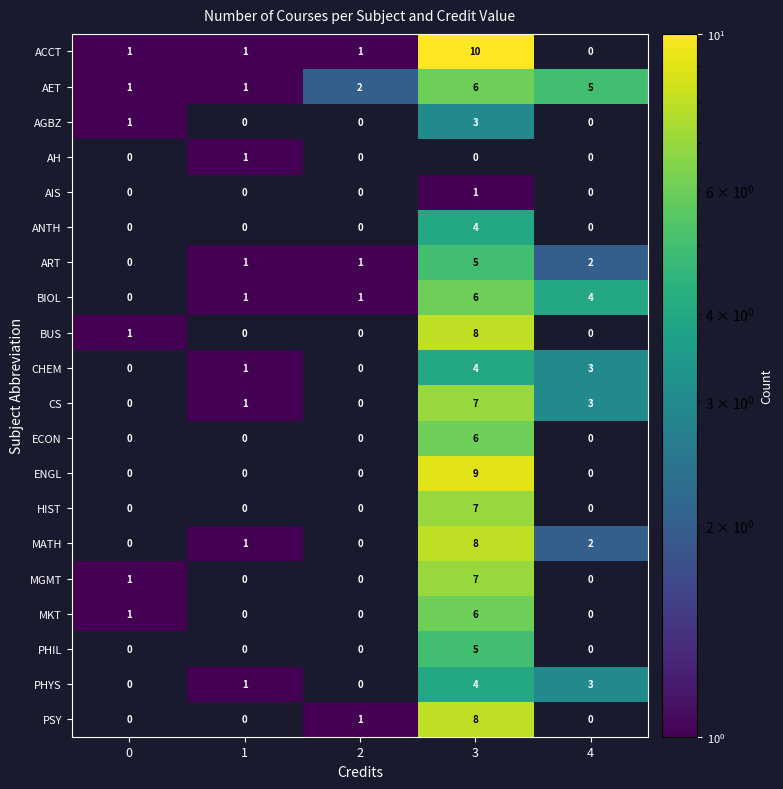

What is the greatest value displayed?

10.0